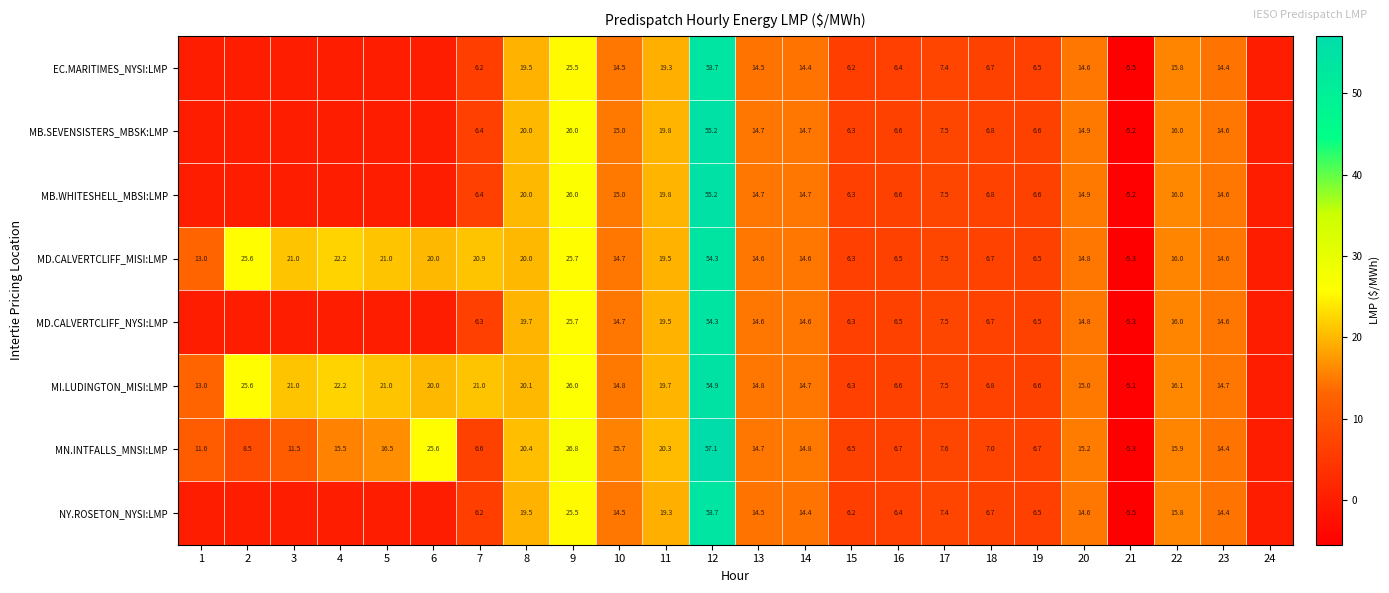

What is the sum of the EC.MARITIMES_NYSI:LMP values at 15 and 17?

13.6